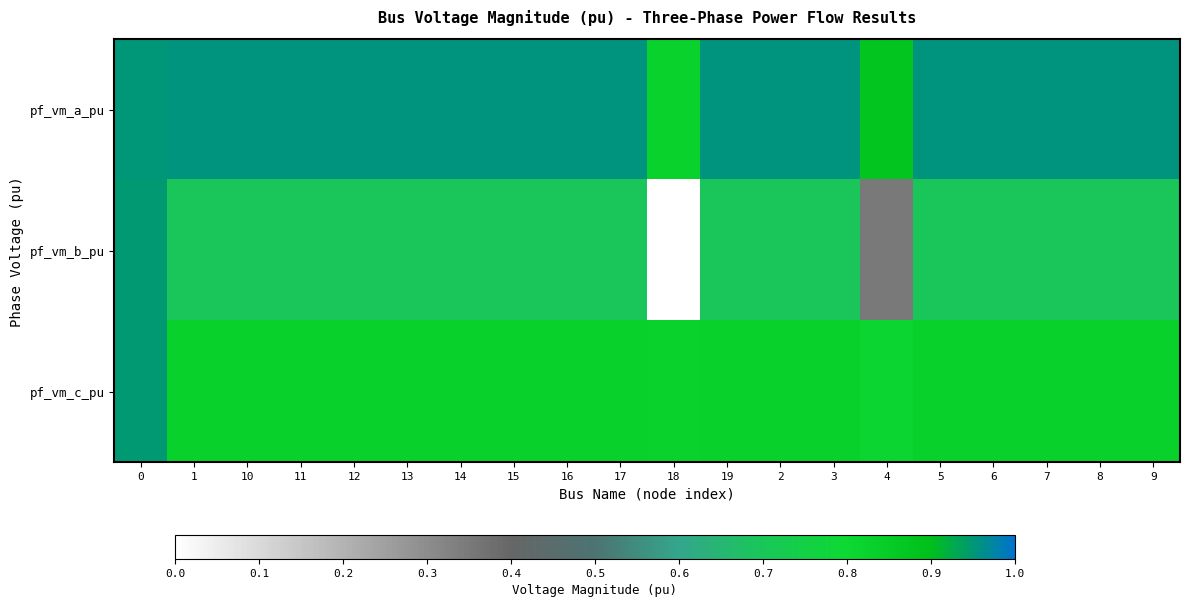

Which category has the highest value across all series?

1